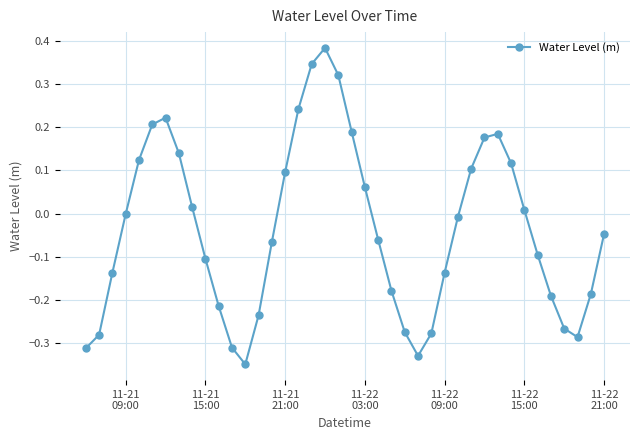

How many points are lower than both their immediate neighbors (excluding endpoints)?

3